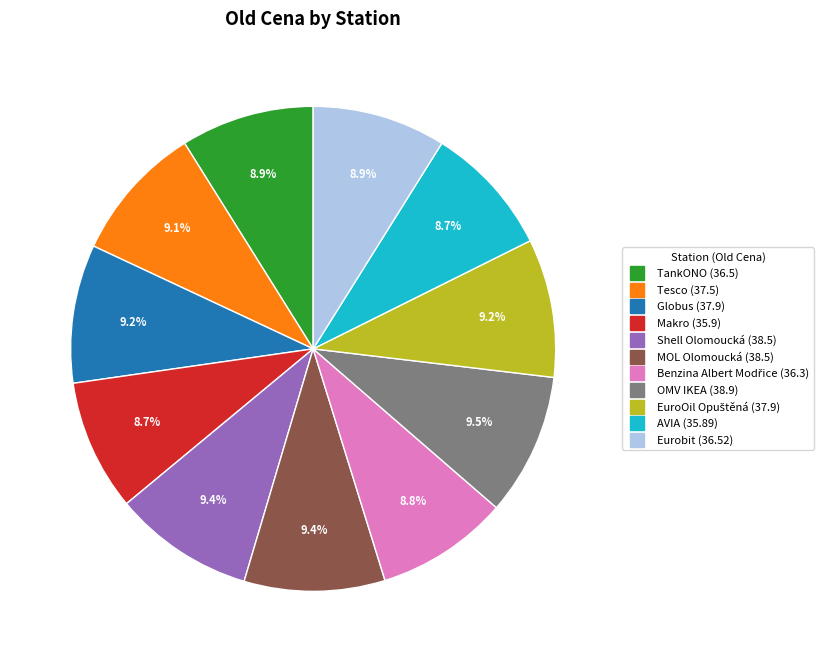

Which has a higher value, Makro or OMV IKEA?

OMV IKEA